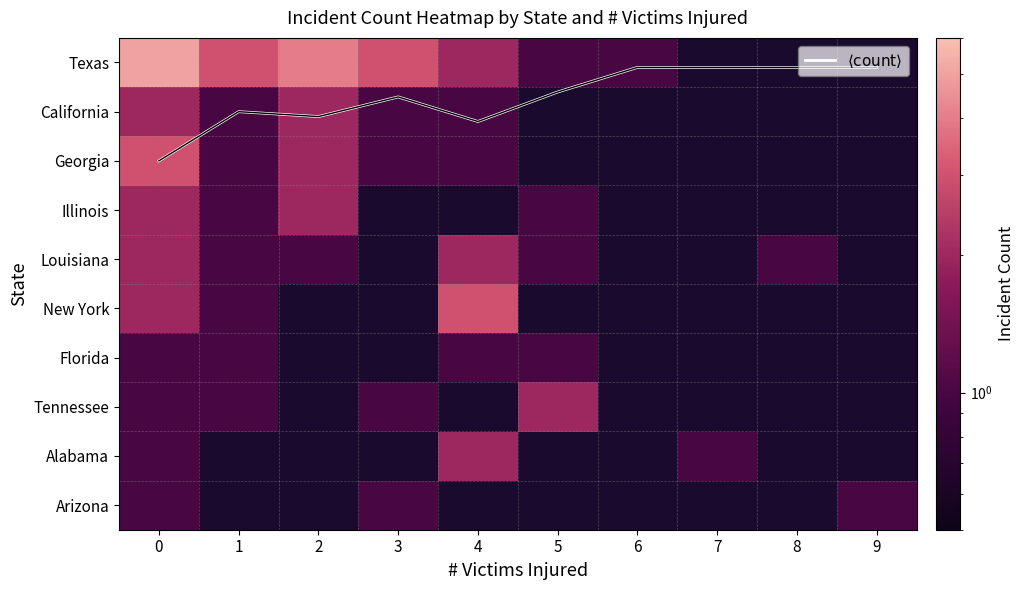

Count the number of data series in this chart.

11